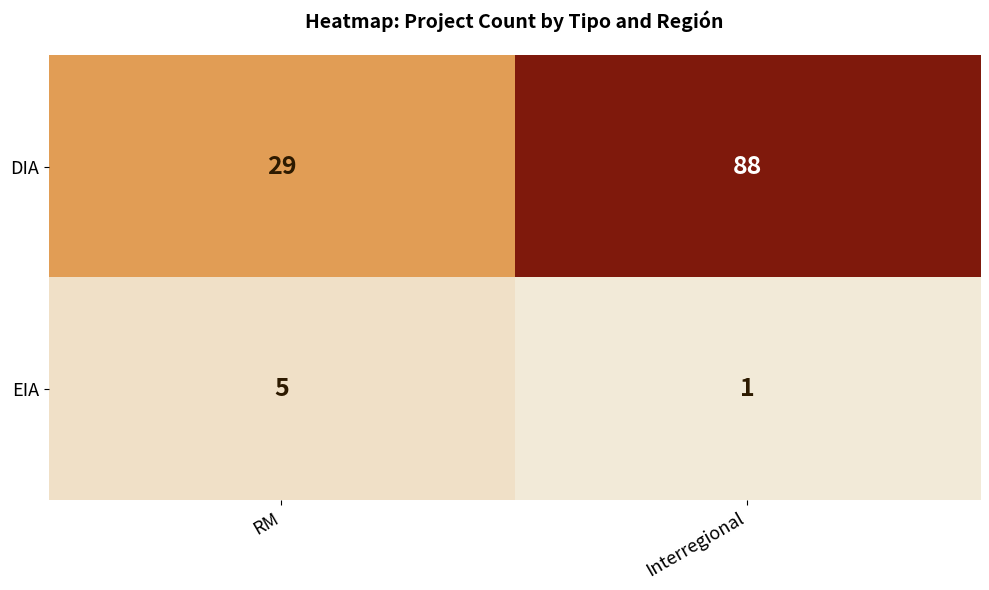

The DIA series shows 29 at RM. True or false?

True